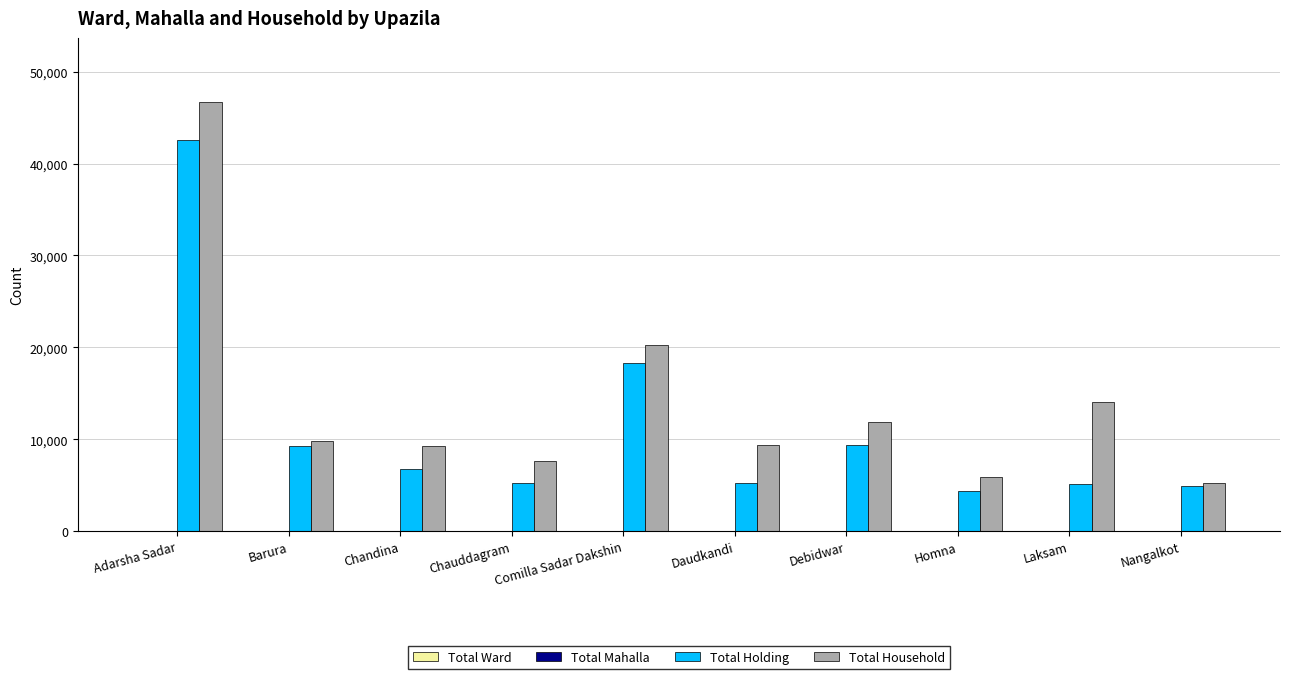

The value of Total Household at Chandina is 3206. True or false?

False